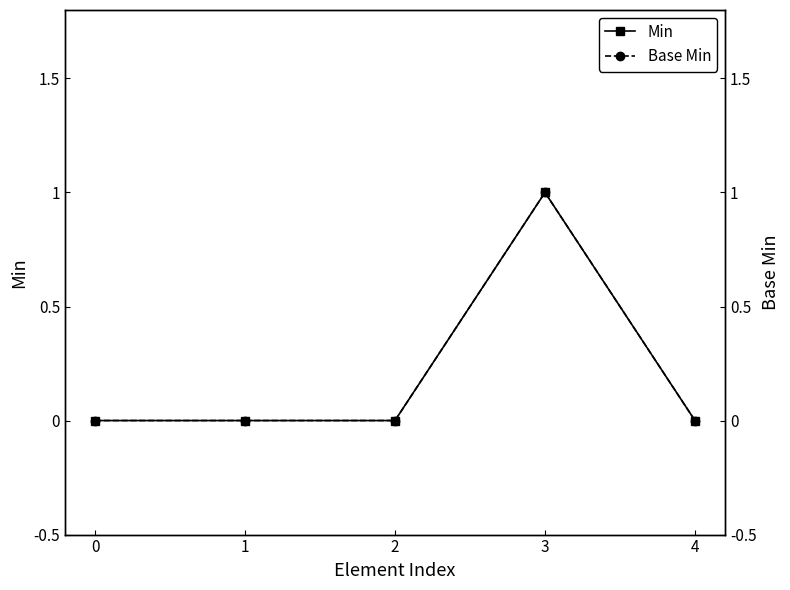

At which category does Base Min reach its first local peak?

3